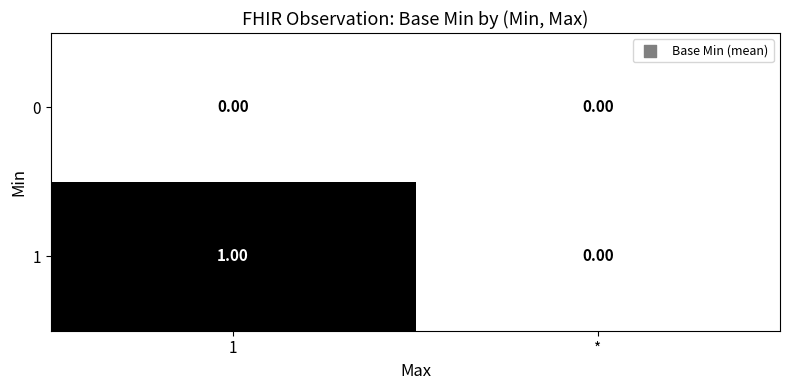

At which category is the sum across all series the highest?

1